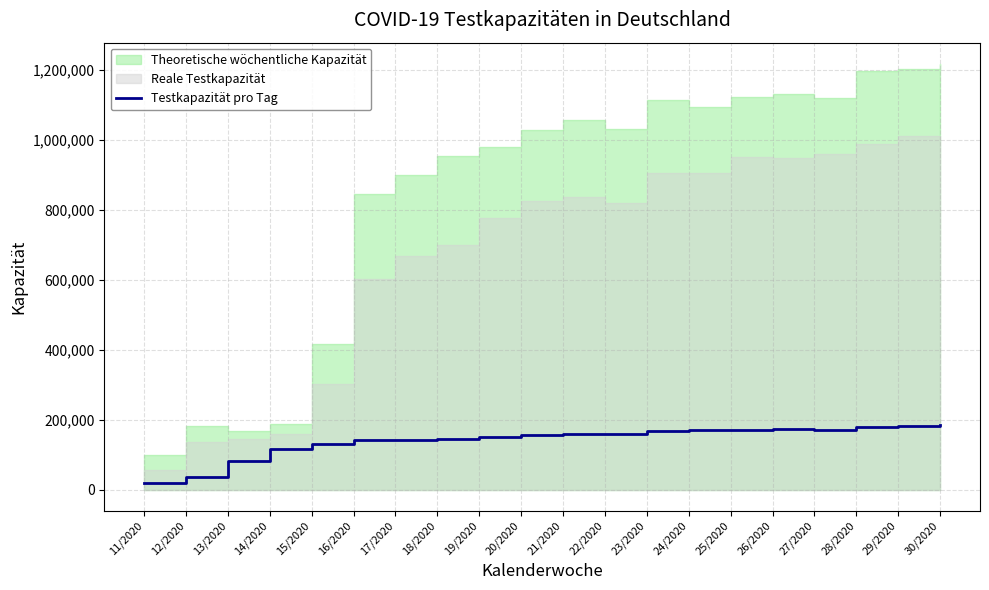

What is the maximum value for Testkapazität pro Tag?

183567